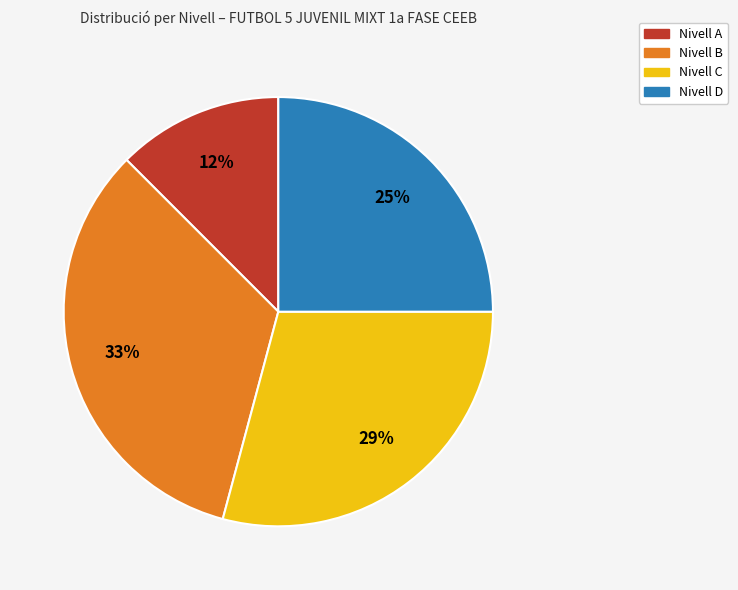

Do Nivell D and Nivell C together represent more than half of the pie?

Yes